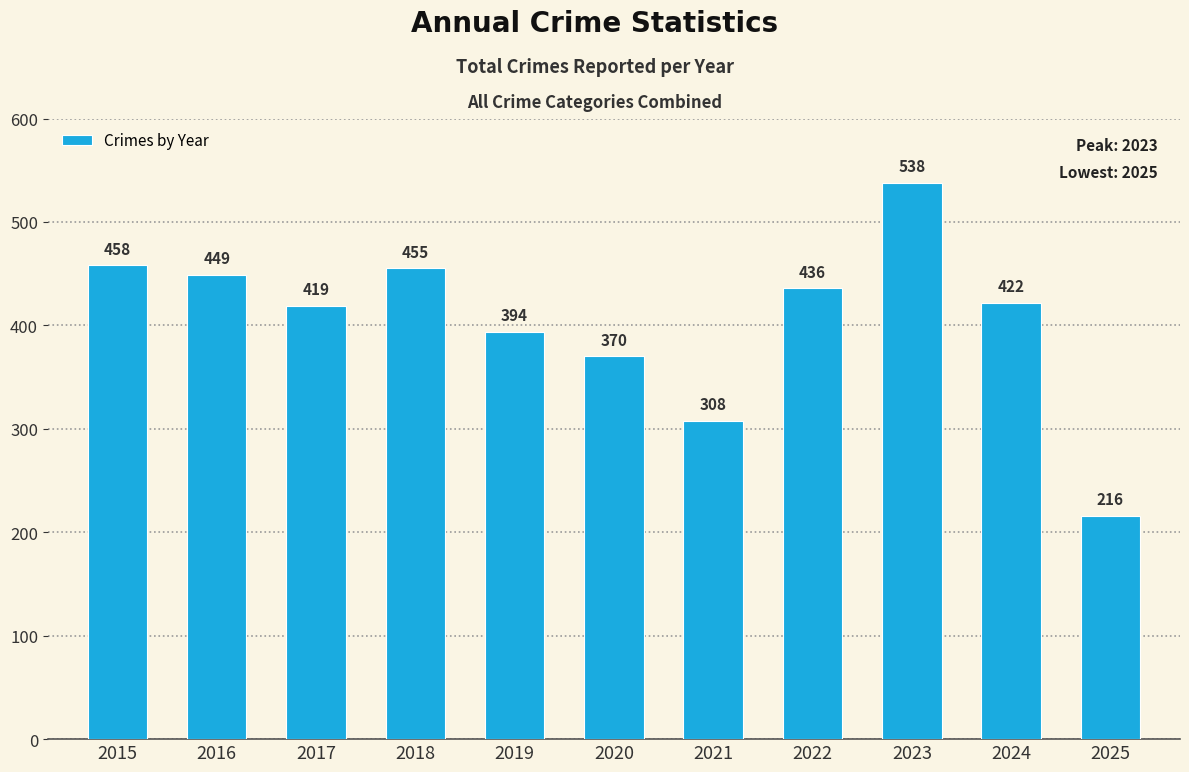

True or false: the data shows 216 at 2025.

True